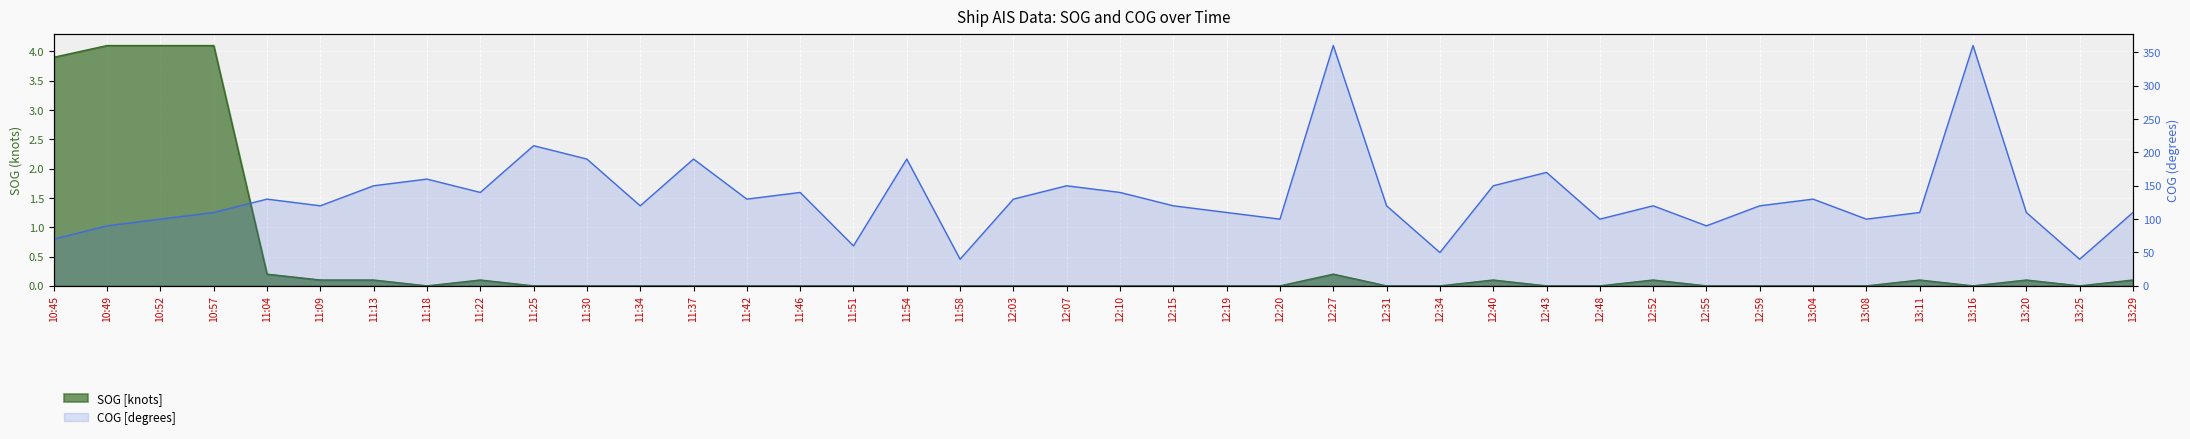

At which category does COG reach its first local peak?

11:04